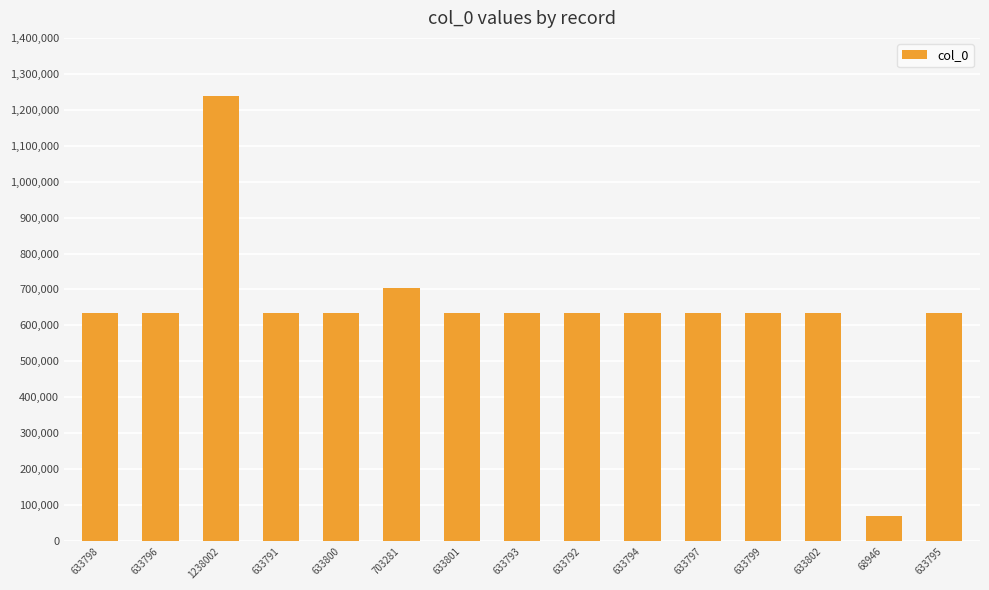

How many values are below 633797?

7